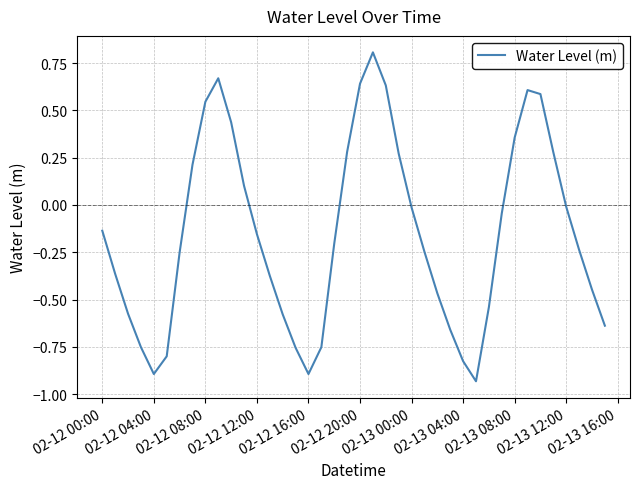

What is the difference between the maximum and minimum values?

1.7